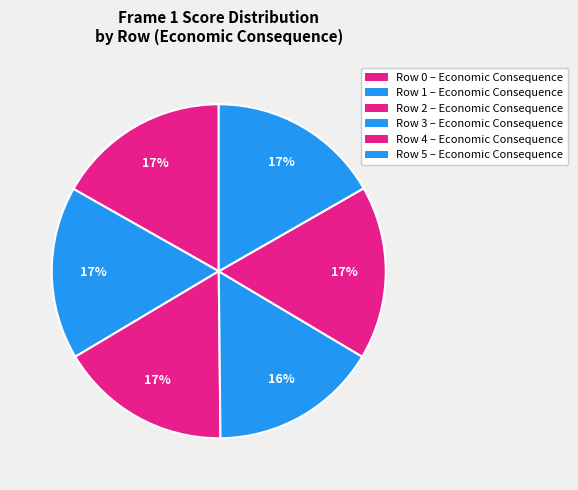

How many slices are in this pie chart?

6